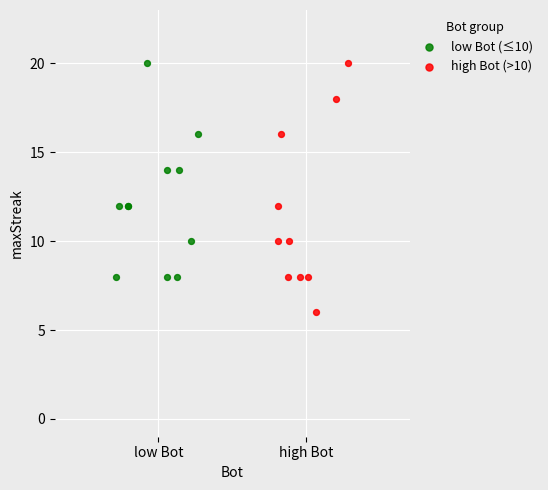

Which series has the widest spread of Y values?

high Bot (>10)